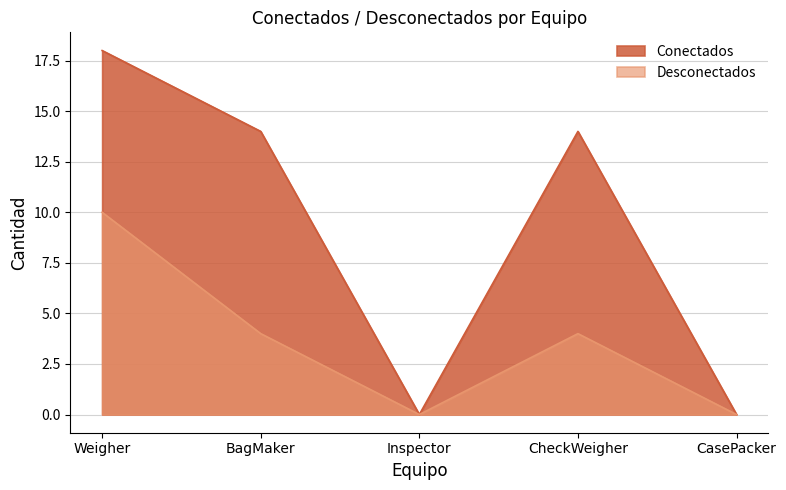

Where does the Conectados series first go above 14?

Weigher